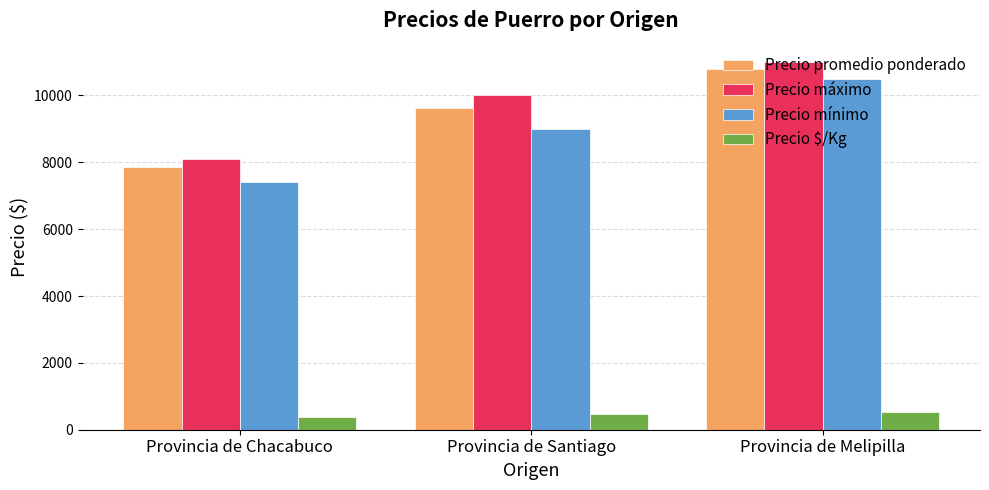

What is the spread (max minus min) of values at Provincia de Melipilla?

10461